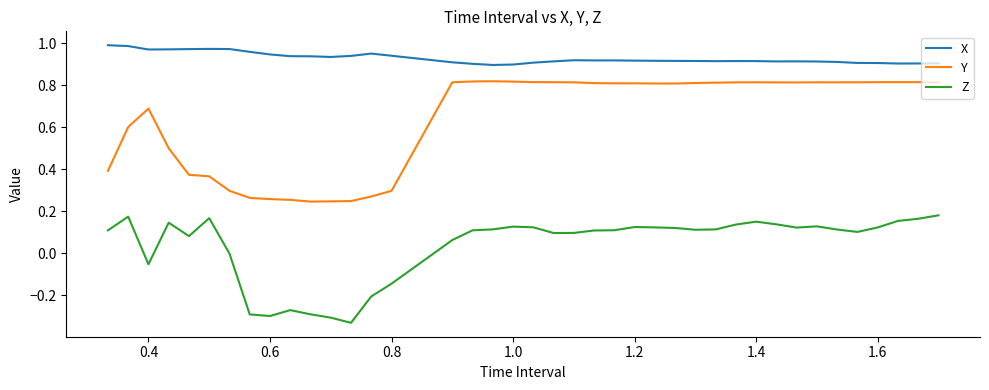

What is the difference between the maximum and minimum values in the Y series?

0.6